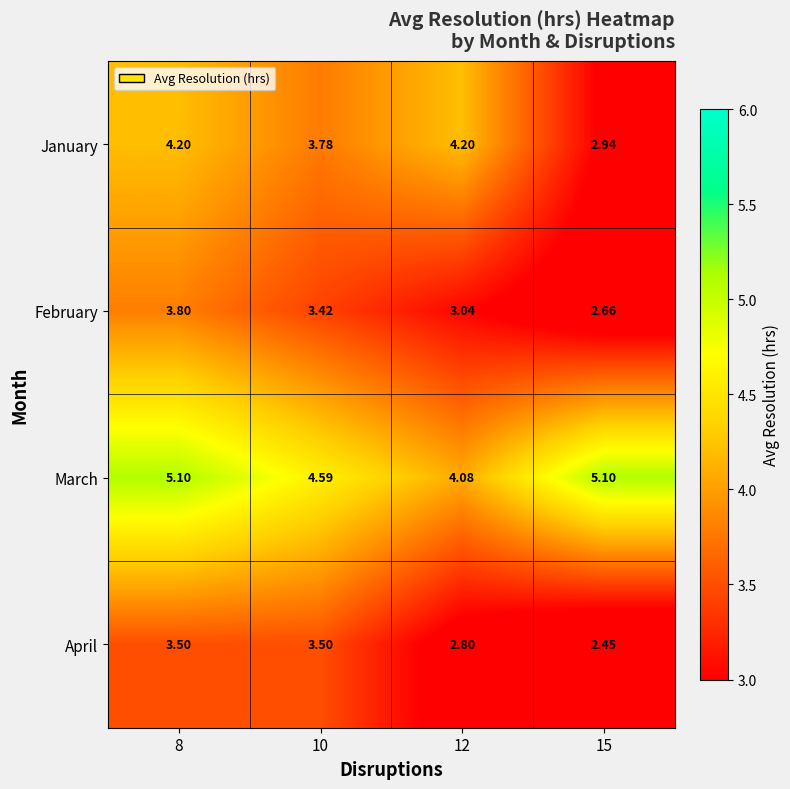

Rank the series at 10 from lowest to highest value.

February, April, January, March